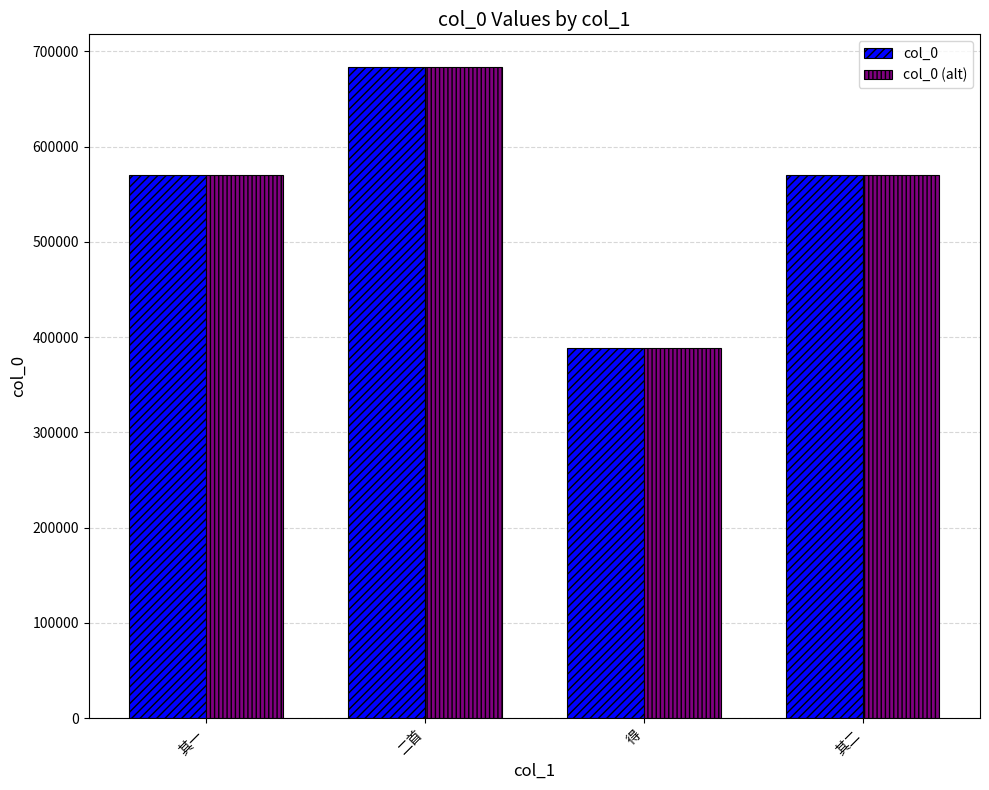

The col_0 series shows 683638 at 二首. True or false?

True